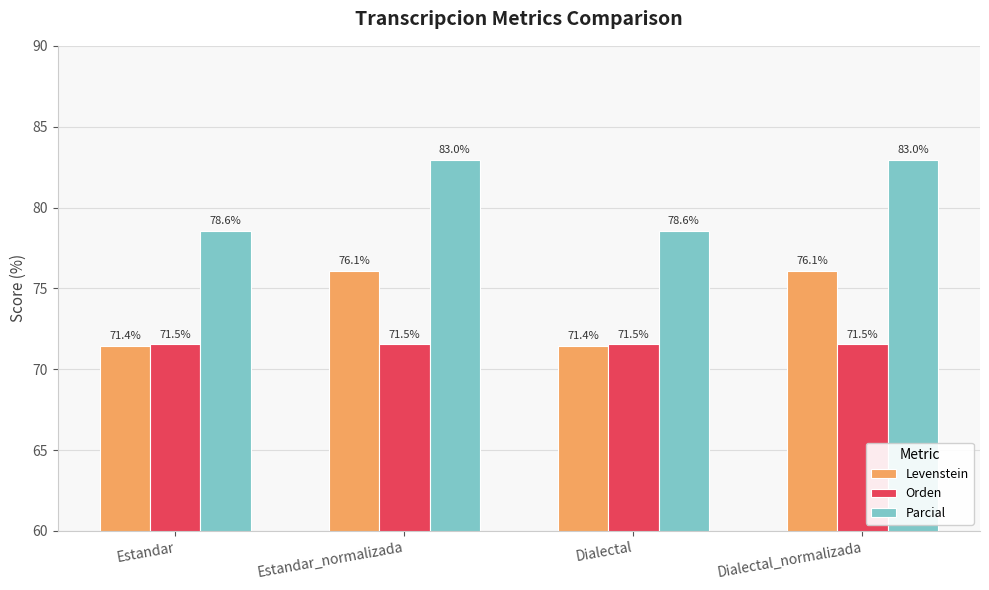

Reading left to right, list all the values displayed in this chart.

Levenstein: Estandar=71.4	Estandar_normalizada=76.1	Dialectal=71.4	Dialectal_normalizada=76.1
Orden: Estandar=71.5	Estandar_normalizada=71.5	Dialectal=71.5	Dialectal_normalizada=71.5
Parcial: Estandar=78.6	Estandar_normalizada=83.0	Dialectal=78.6	Dialectal_normalizada=83.0